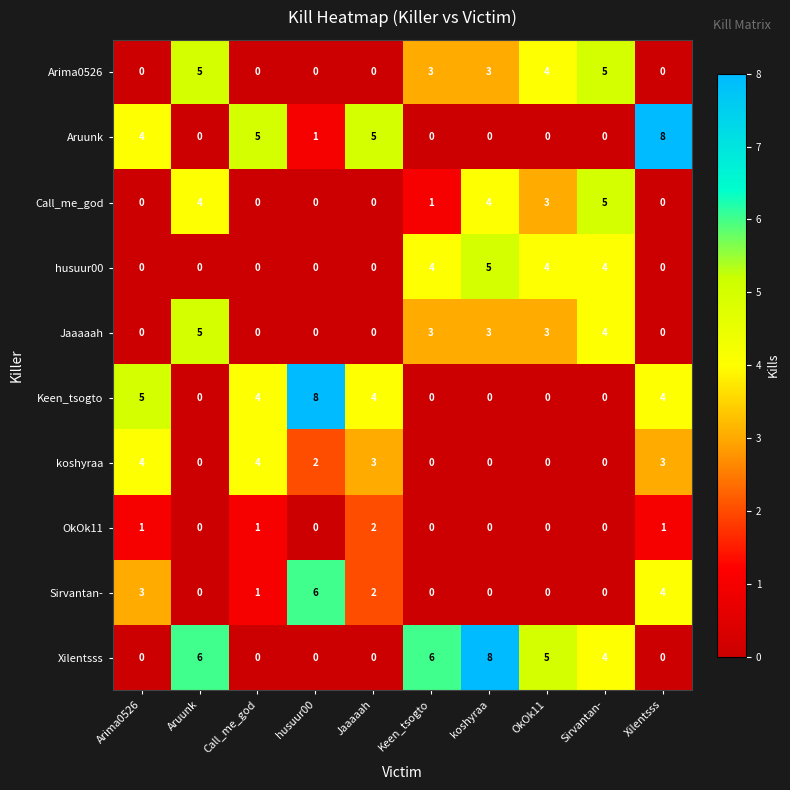

Which series has the largest total across all categories?

Xilentsss